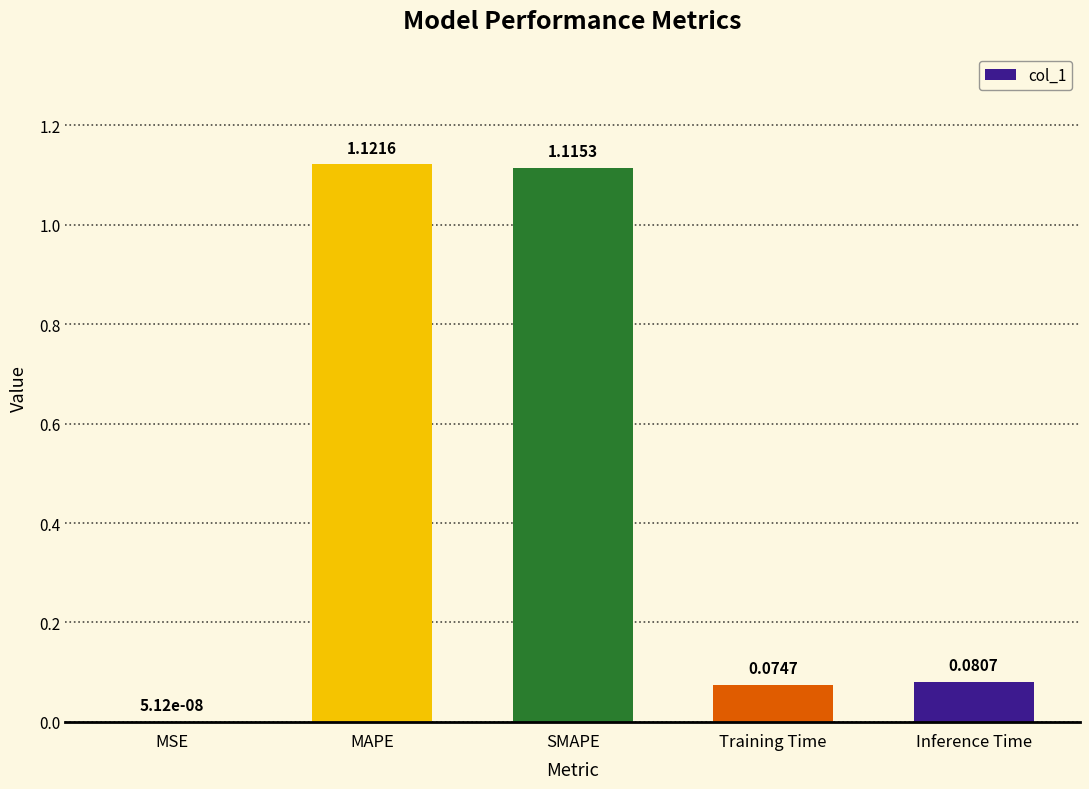

Between SMAPE and MAPE, which is larger?

MAPE